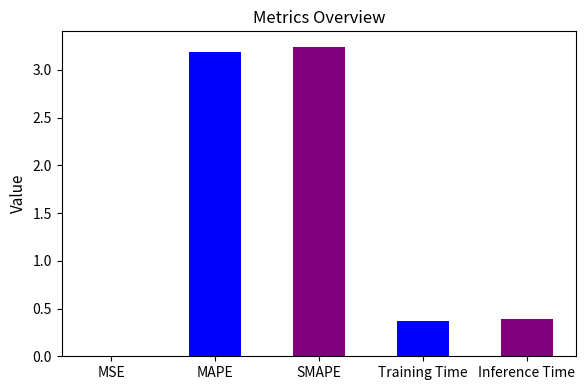

What is the sum of the values at SMAPE and Inference Time?

3.6